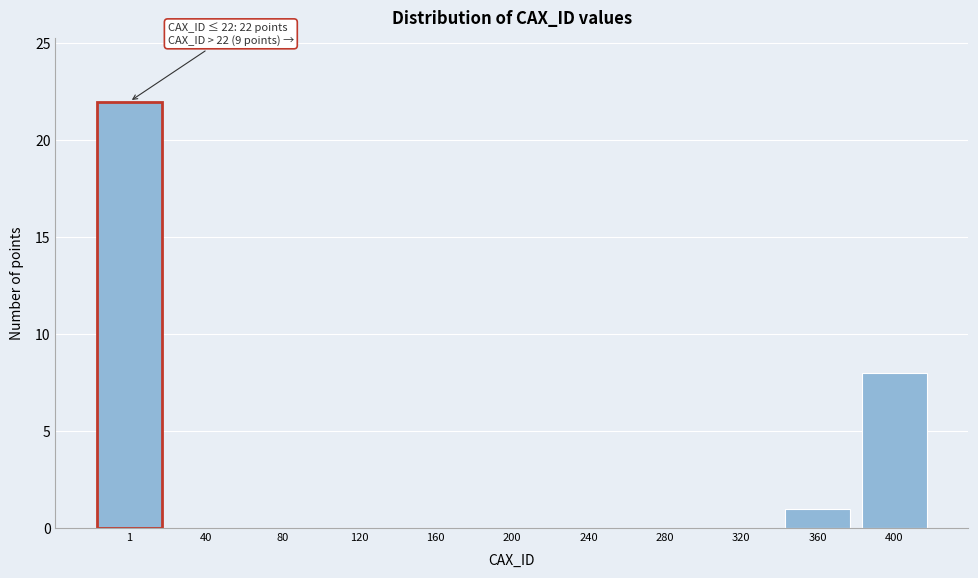

Reading left to right, what are all the values shown in this chart?

1=22	40=0	80=0	120=0	160=0	200=0	240=0	280=0	320=0	360=1	400=8